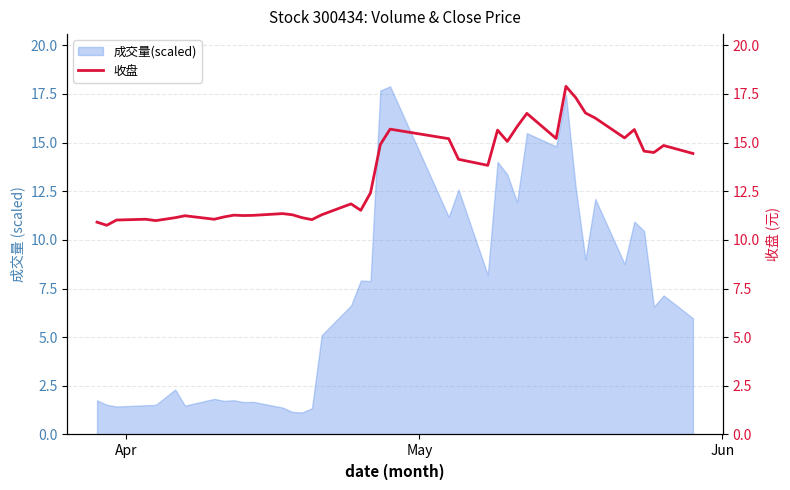

What is the highest value of the 成交量(scaled) series?

17.9